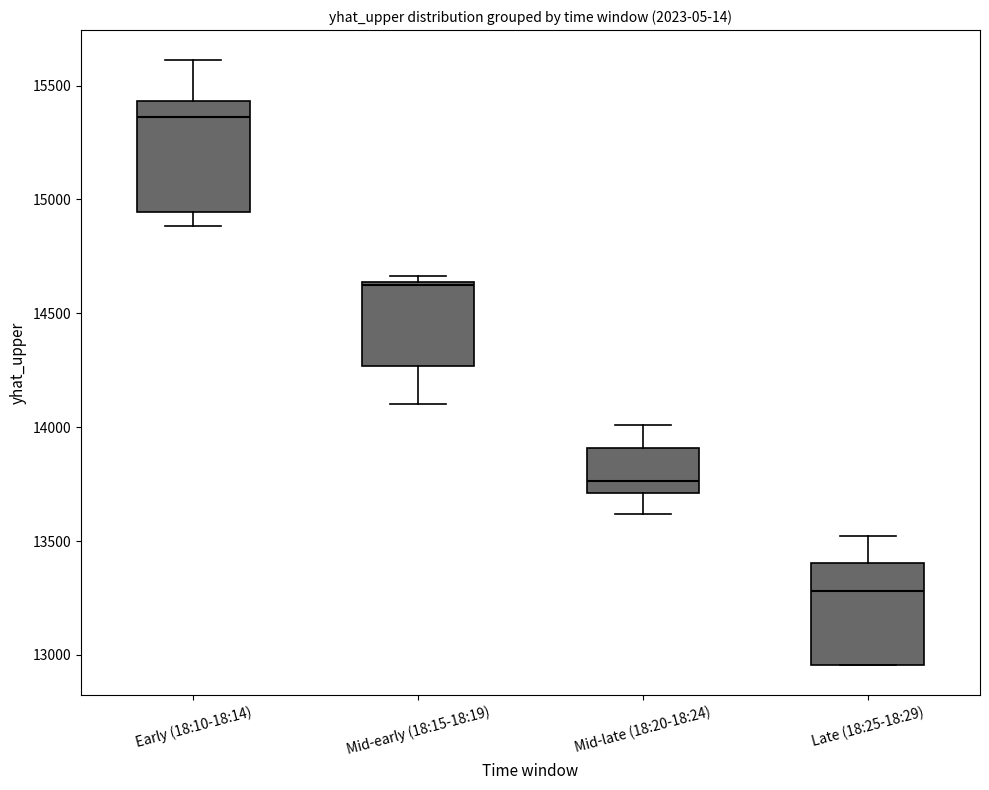

Which box's median line is the lowest?

Late (18:25-18:29)